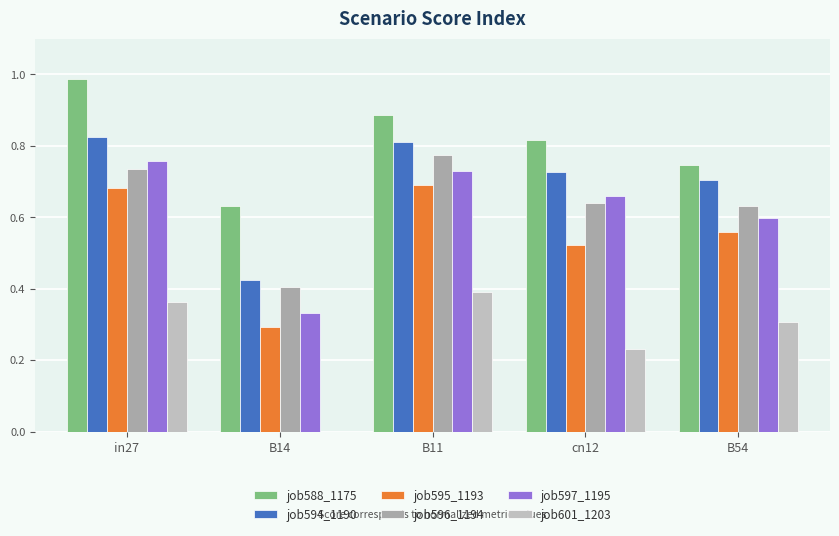

What is the label of the 2nd bar from the right?

cn12